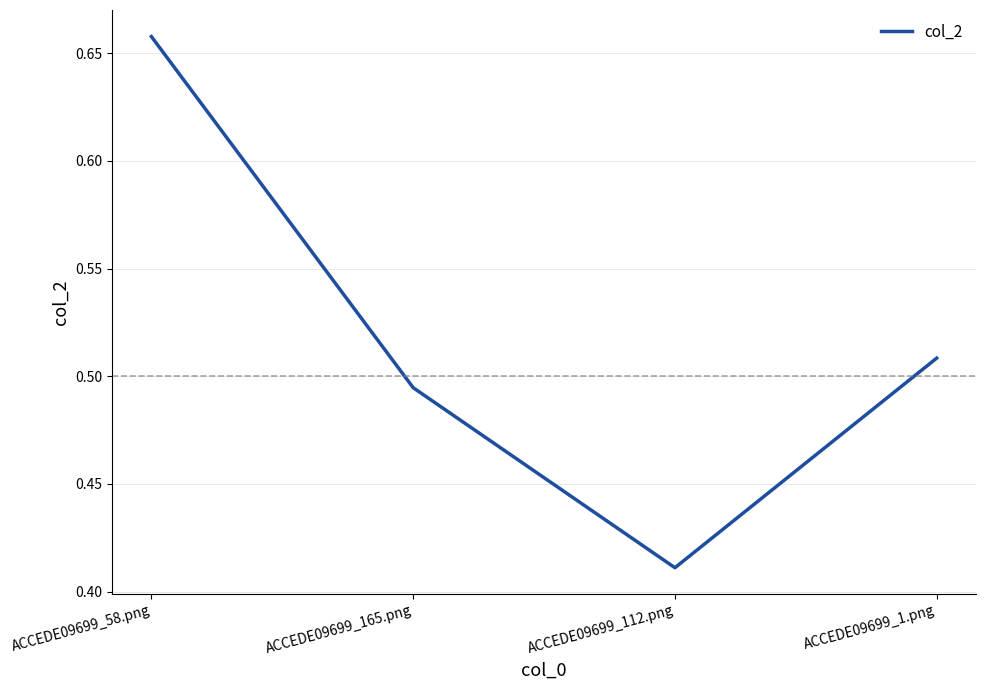

How many interior local valleys (lower than both neighbors) does the data have?

1